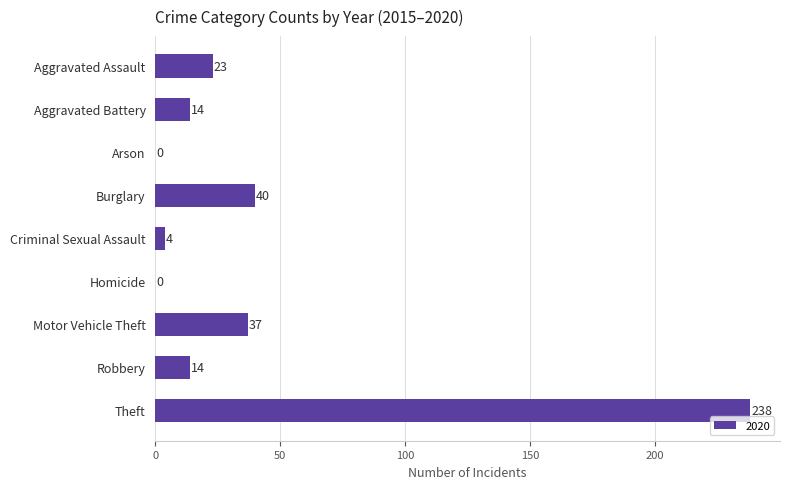

Reading bottom to top, what are all the values shown in this chart?

Theft=238	Robbery=14	Motor Vehicle Theft=37	Homicide=0	Criminal Sexual Assault=4	Burglary=40	Arson=0	Aggravated Battery=14	Aggravated Assault=23